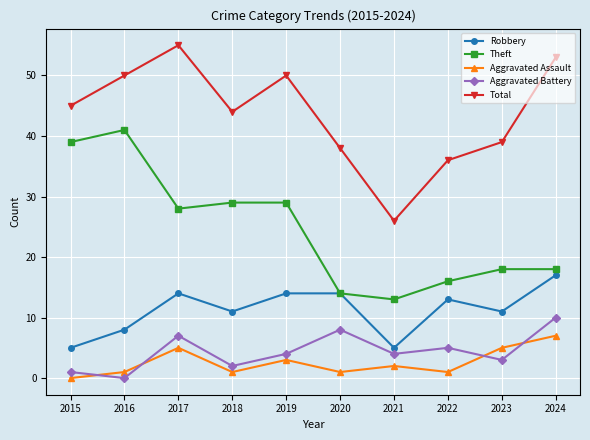

Reading right to left, what are all the values shown in this chart?

Robbery: 17	11	13	5	14	14	11	14	8	5
Theft: 18	18	16	13	14	29	29	28	41	39
Aggravated Assault: 7	5	1	2	1	3	1	5	1	0
Aggravated Battery: 10	3	5	4	8	4	2	7	0	1
Total: 53	39	36	26	38	50	44	55	50	45